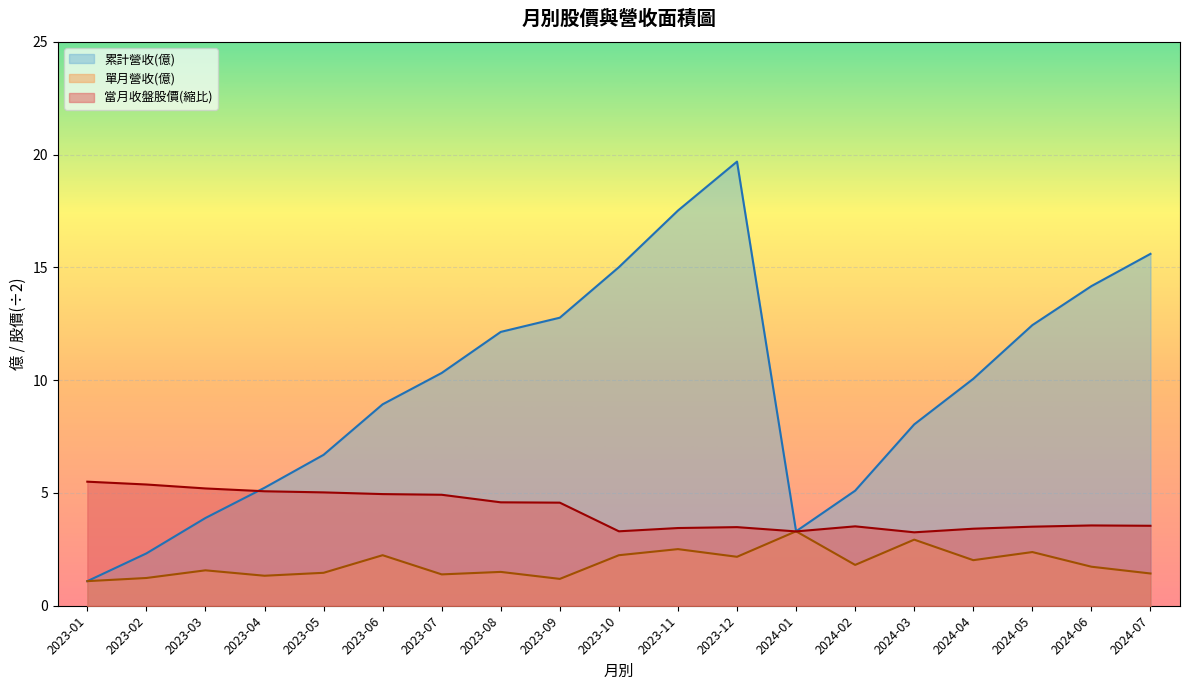

Between 2024-02 and 2024-01, which series saw the biggest shift?

累計營收(億)